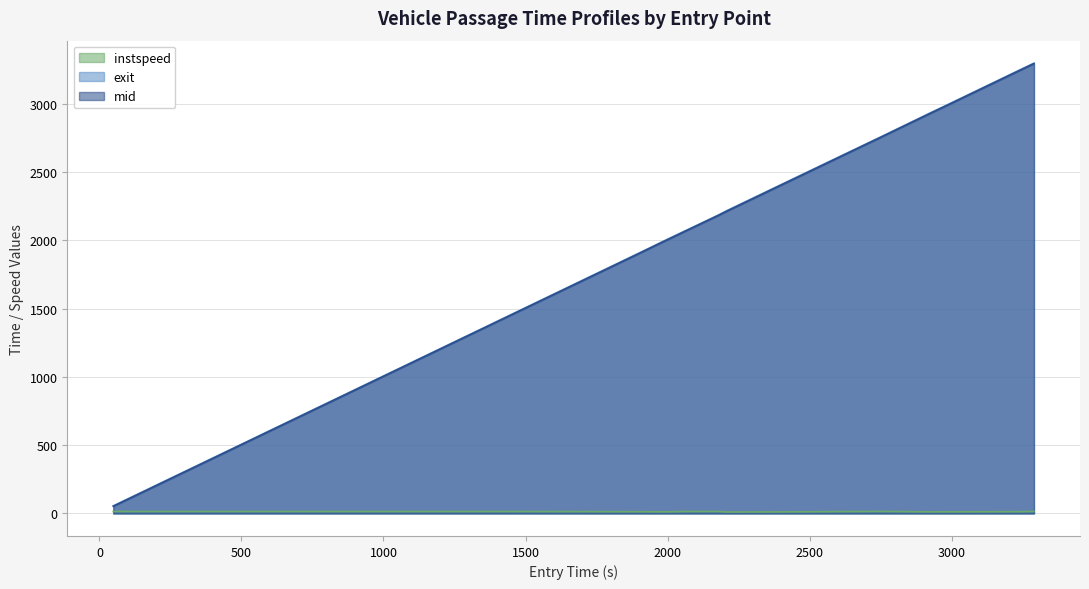

What is the highest value of the mid series?

3293.3